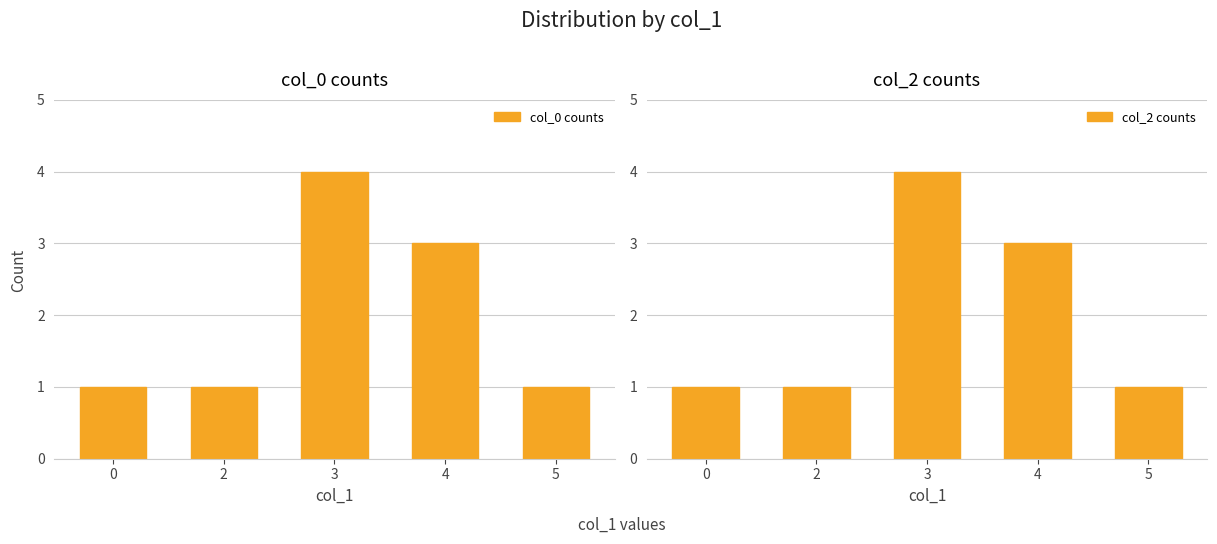

At how many categories does at least one series exceed 1?

2